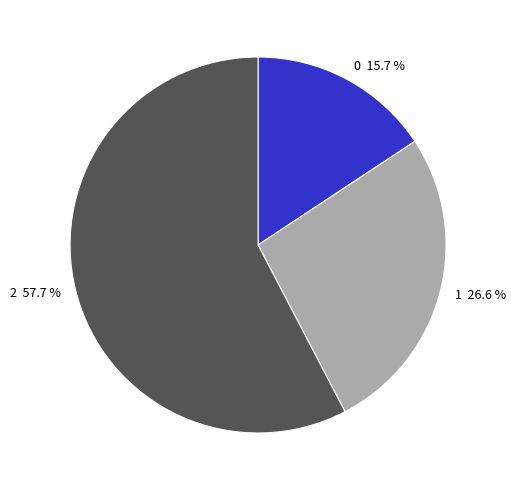

What is the ratio of the value at 1 to the value at 2?

0.5